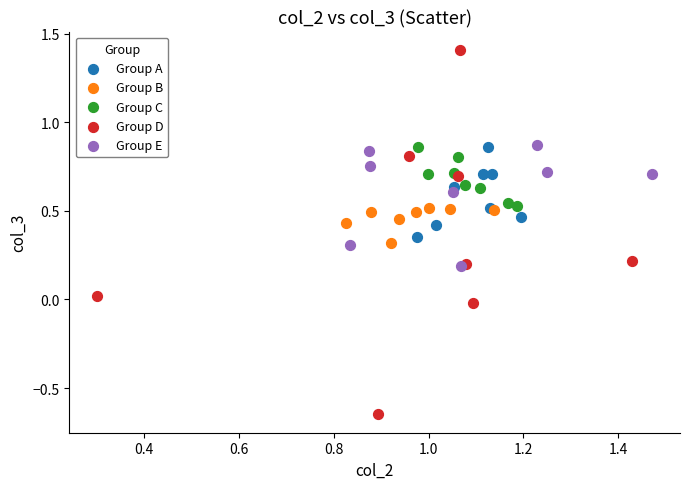

Which series has the widest spread of Y values?

Group D